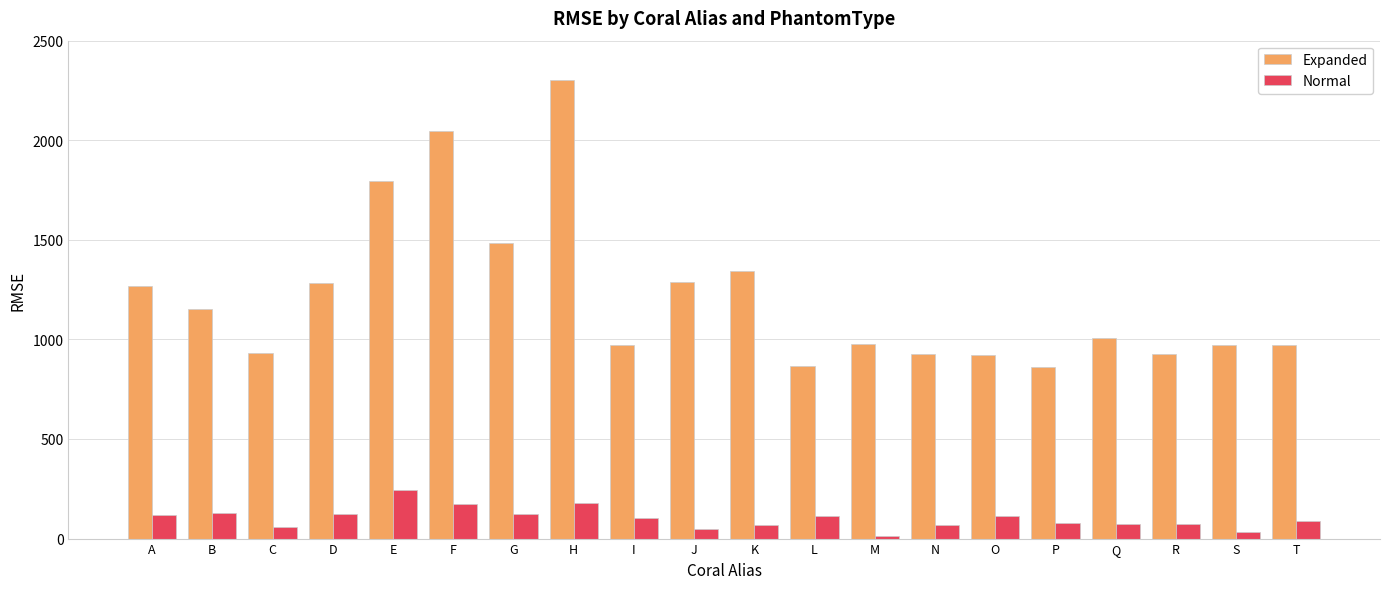

What is the maximum value for Expanded?

2301.8